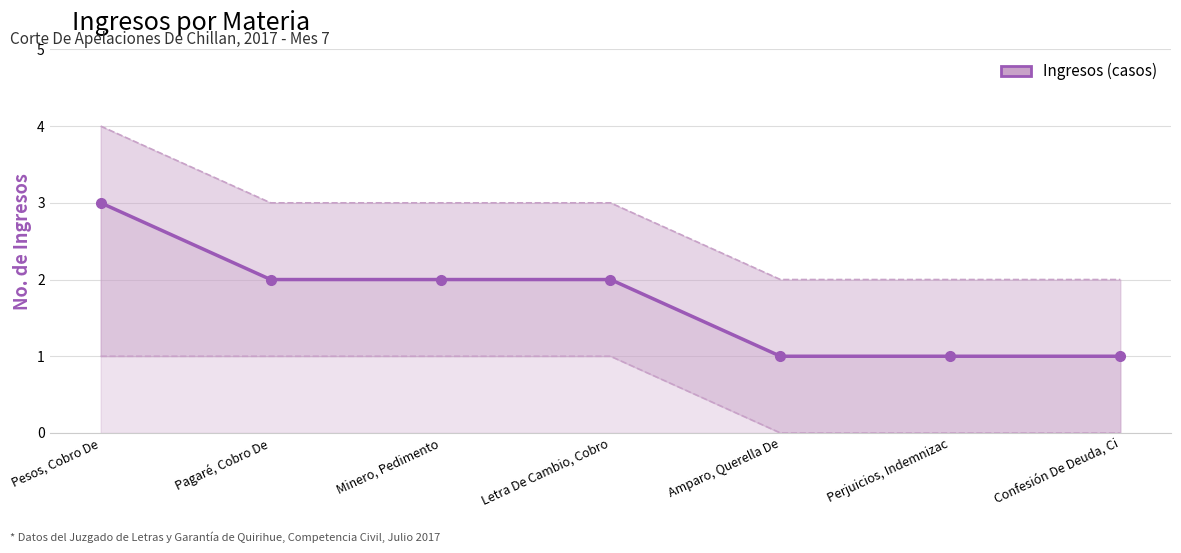

List the labels in order of value, smallest first.

Amparo, Querella De, Perjuicios, Indemnizac, Confesión De Deuda, Ci, Pagaré, Cobro De, Minero, Pedimento, Letra De Cambio, Cobro, Pesos, Cobro De